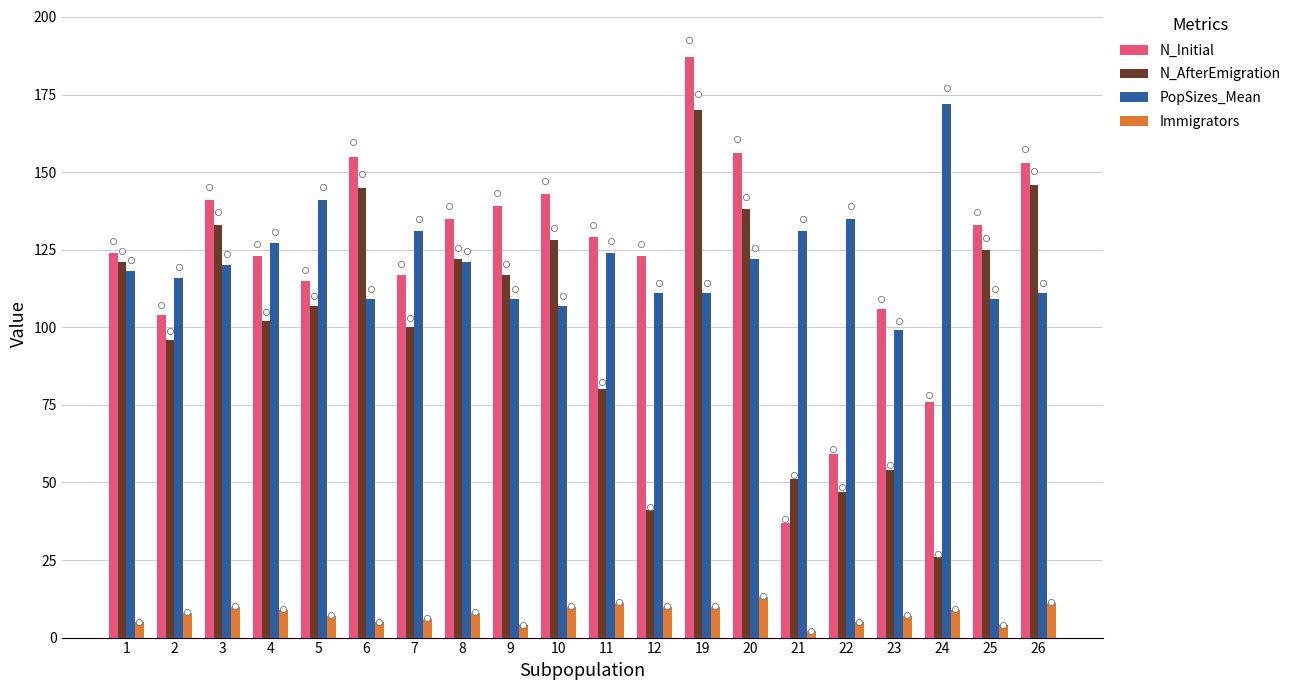

Which series contains the lowest Y value?

Immigrators